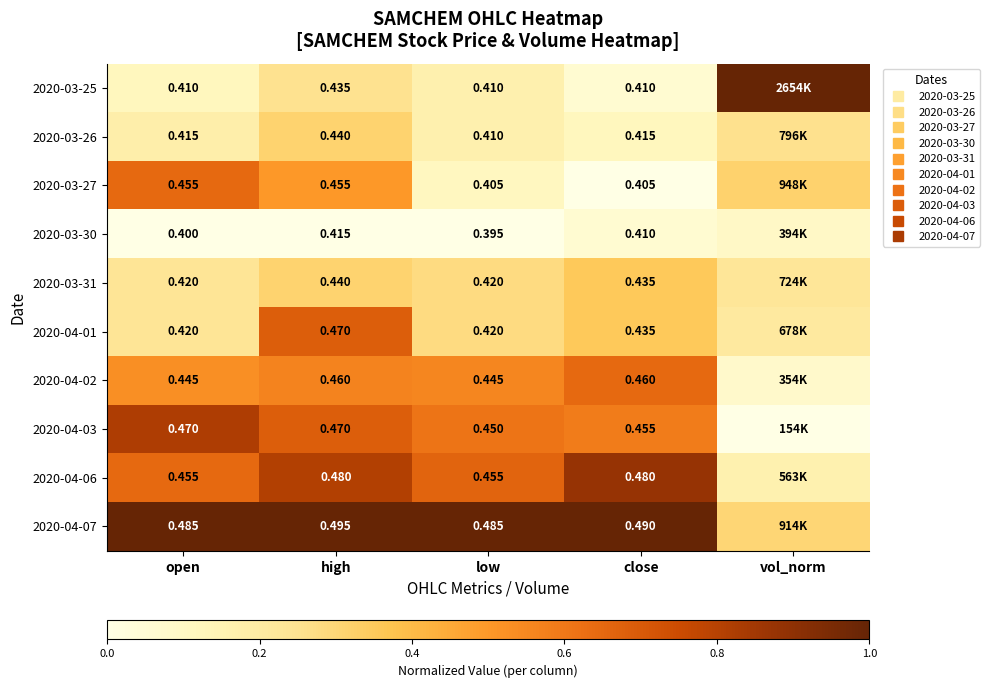

Which series changed the most between low and close?

2020-04-06